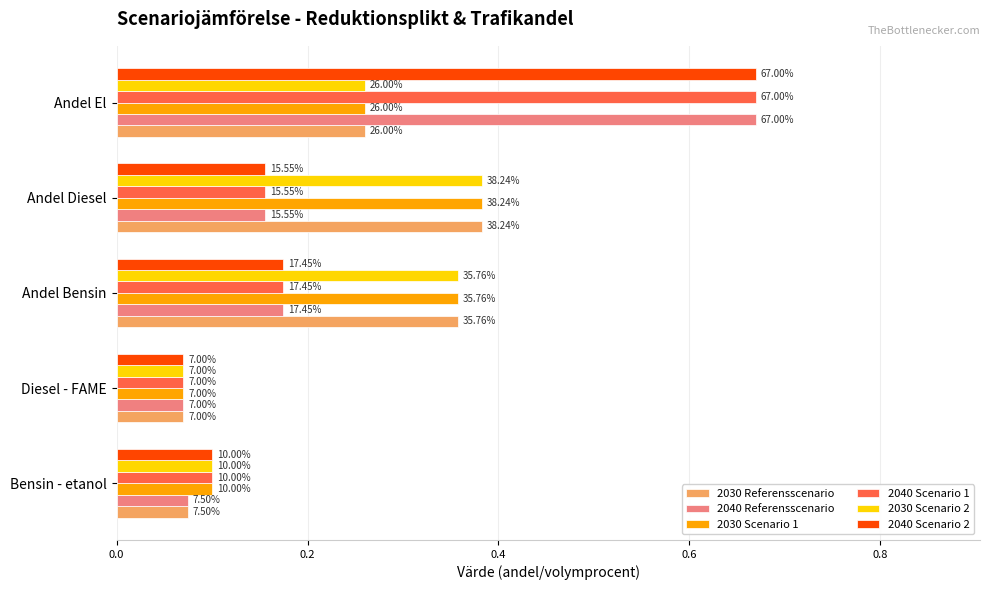

What are all the series names shown in the legend?

2030 Referensscenario, 2040 Referensscenario, 2030 Scenario 1, 2040 Scenario 1, 2030 Scenario 2, 2040 Scenario 2